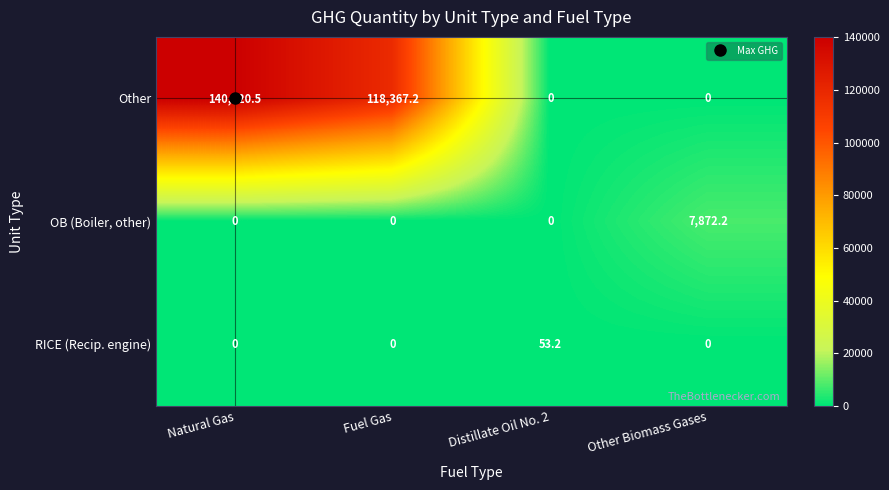

Between Distillate Oil No. 2 and Other Biomass Gases, which series saw the biggest shift?

OB (Boiler, other)